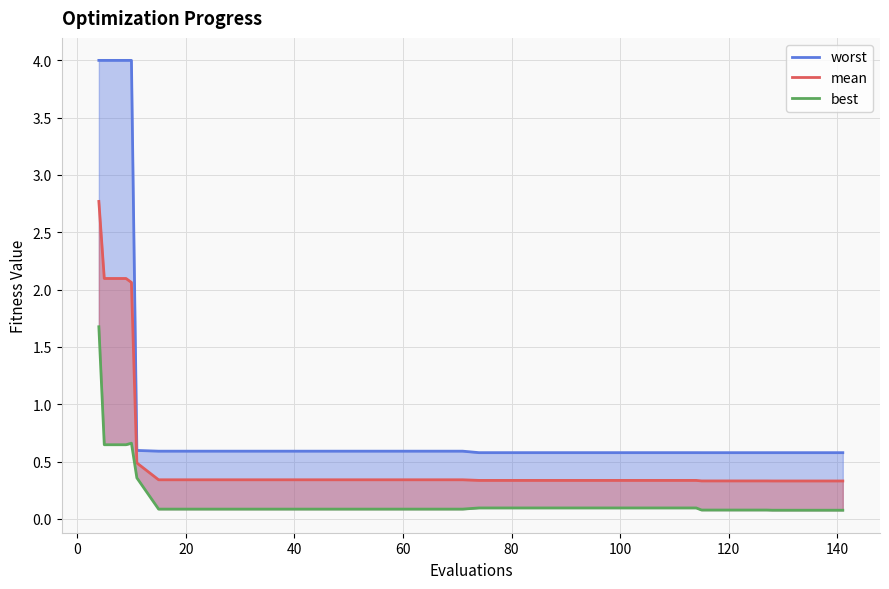

What is the minimum value for worst?

0.6